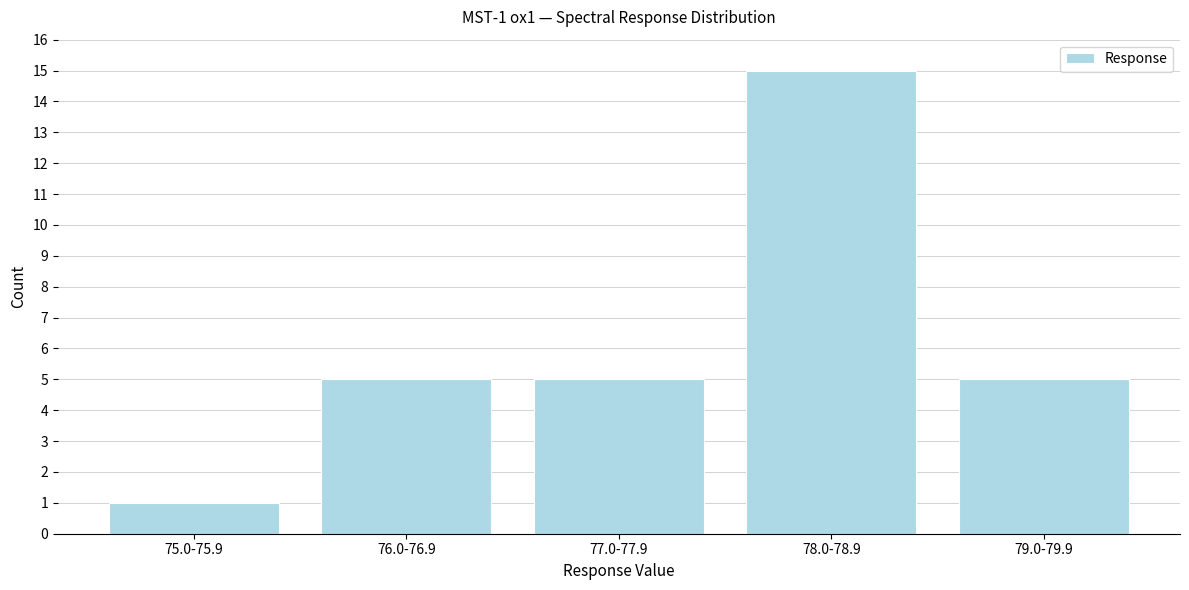

Reading left to right, list all the values displayed in this chart.

75.0-75.9=1	76.0-76.9=5	77.0-77.9=5	78.0-78.9=15	79.0-79.9=5